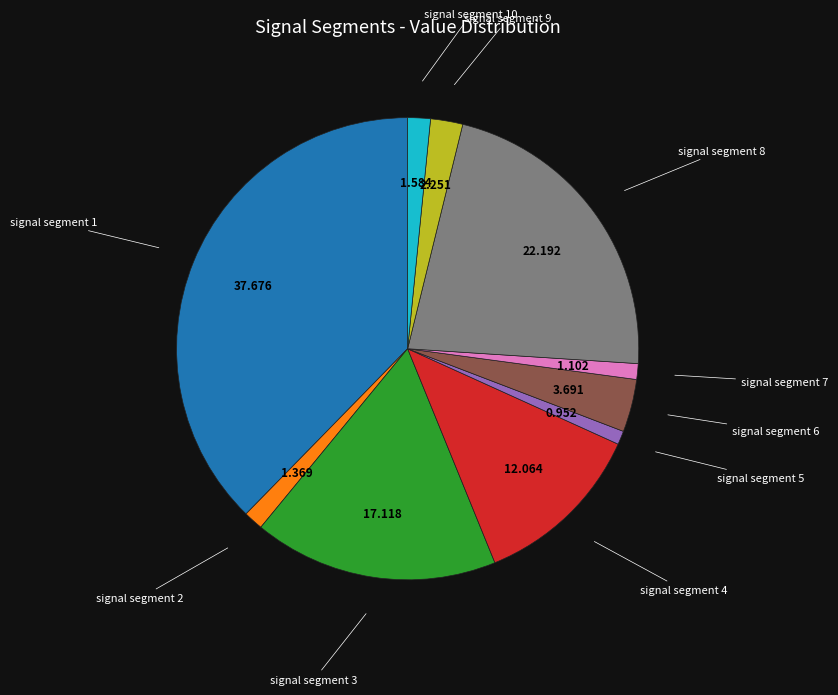

Is there a majority slice in this chart?

No